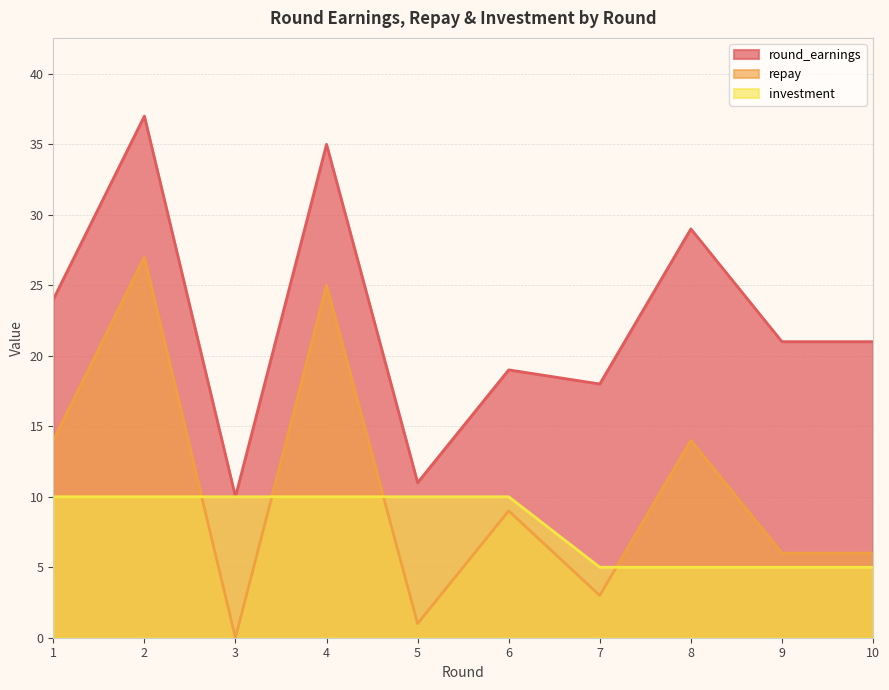

What is the highest value of the round_earnings series?

37